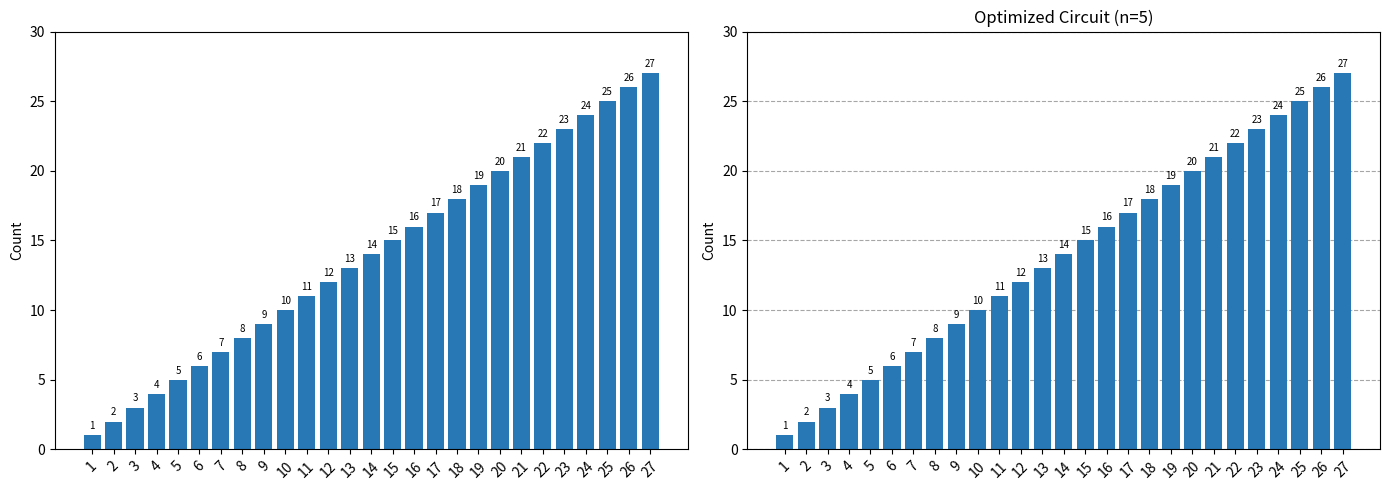

True or false: the data shows 1 at 2.

False